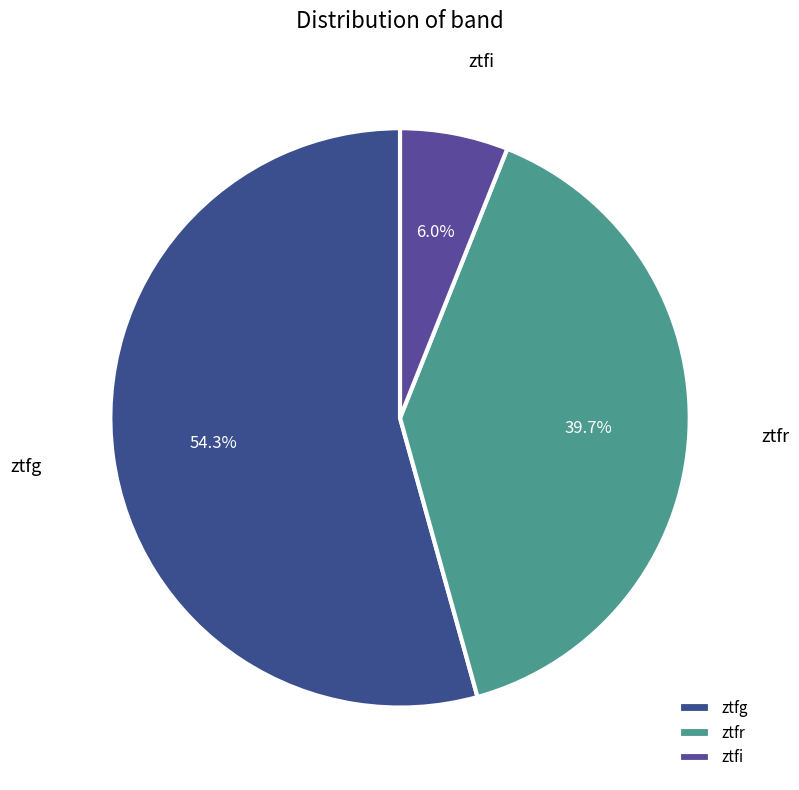

How many slices are in this pie chart?

3